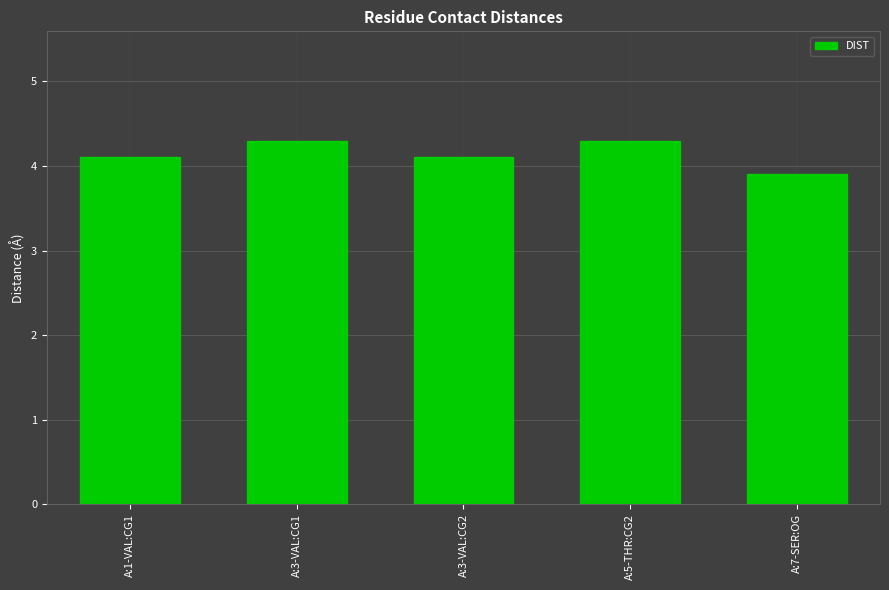

How many values exceed 4?

4